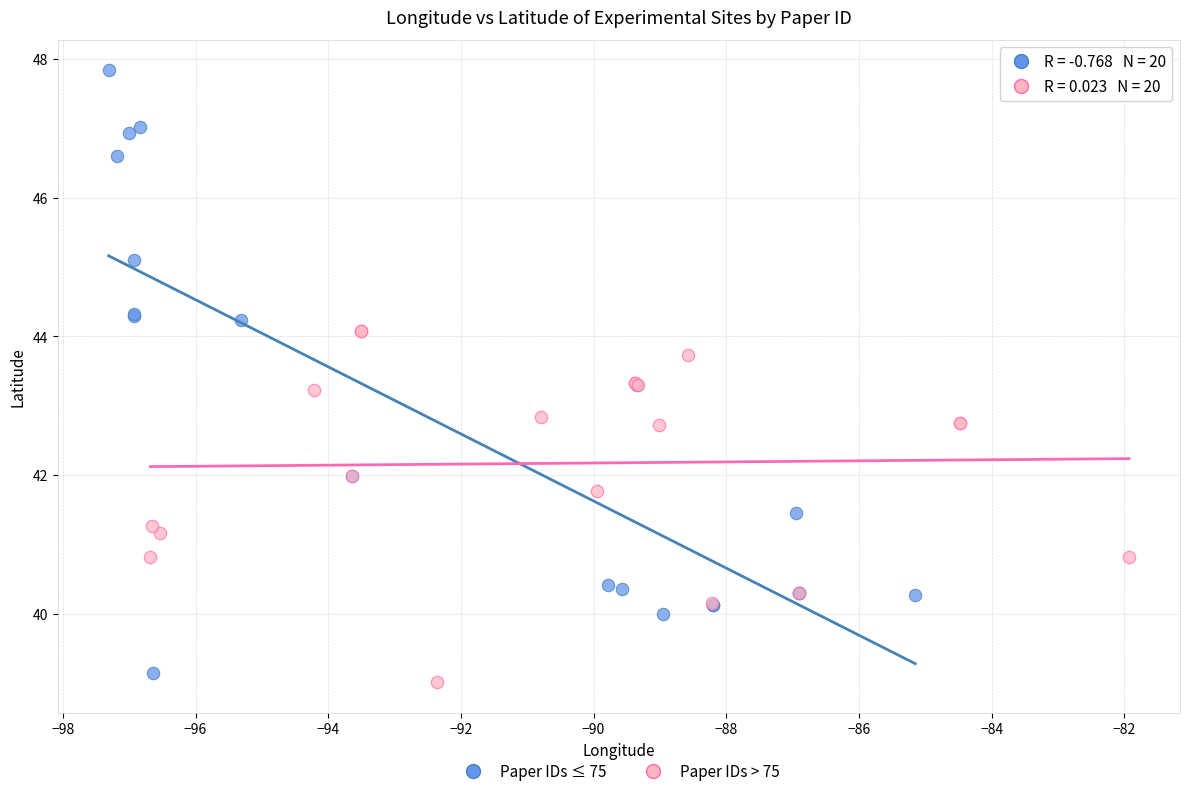

Which series has the largest Y range (max minus min)?

Paper IDs ≤ 75